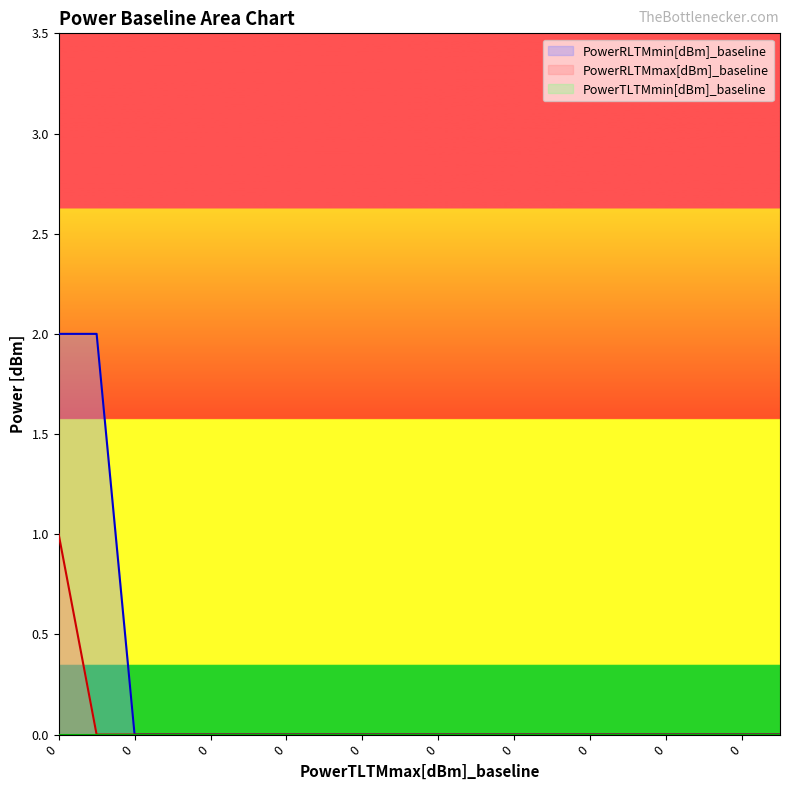

True or false: PowerRLTMmin[dBm]_baseline and PowerRLTMmax[dBm]_baseline cross at least once.

False